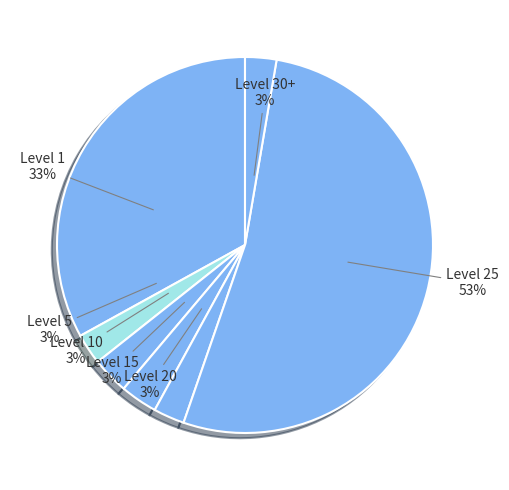

Is Level 25 the majority of the pie?

Yes